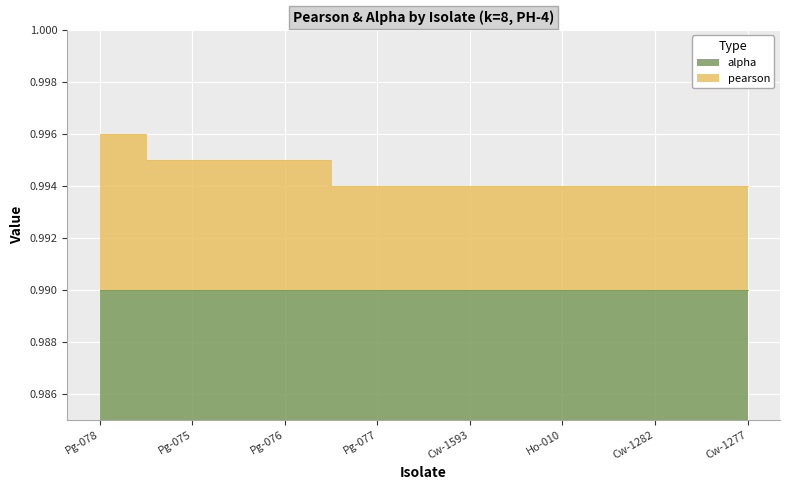

Reading right to left, what are all the values shown in this chart?

Cw-1277=1.0	Cw-1282=1.0	Ho-010=1.0	Cw-1593=1.0	Pg-077=1.0	Pg-076=1.0	Pg-075=1.0	Pg-078=1.0